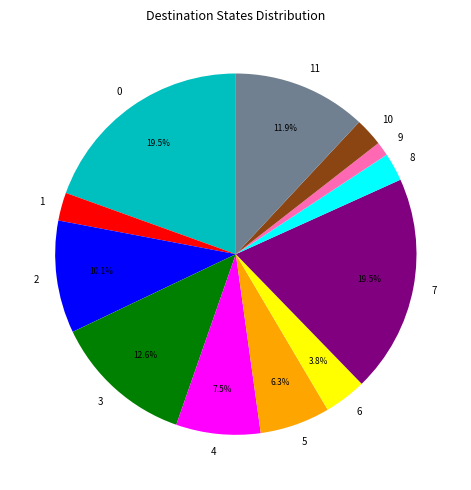

Is 1 the majority of the pie?

No